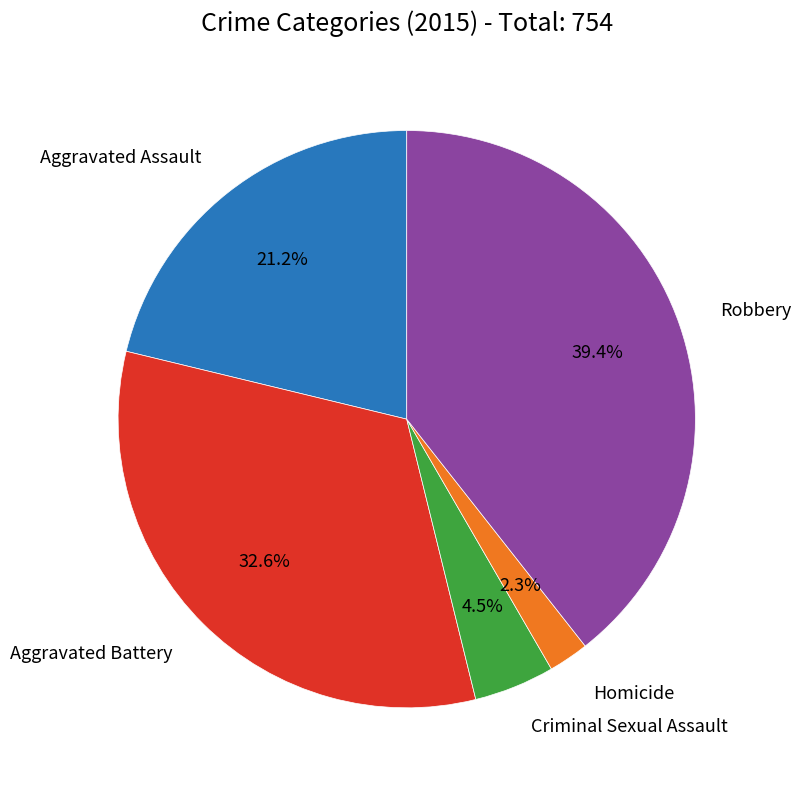

Is there a majority slice in this chart?

No